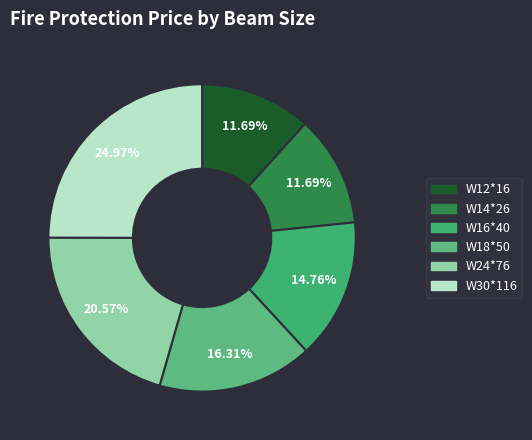

What percentage is NOT represented by W30*116?

75.0%